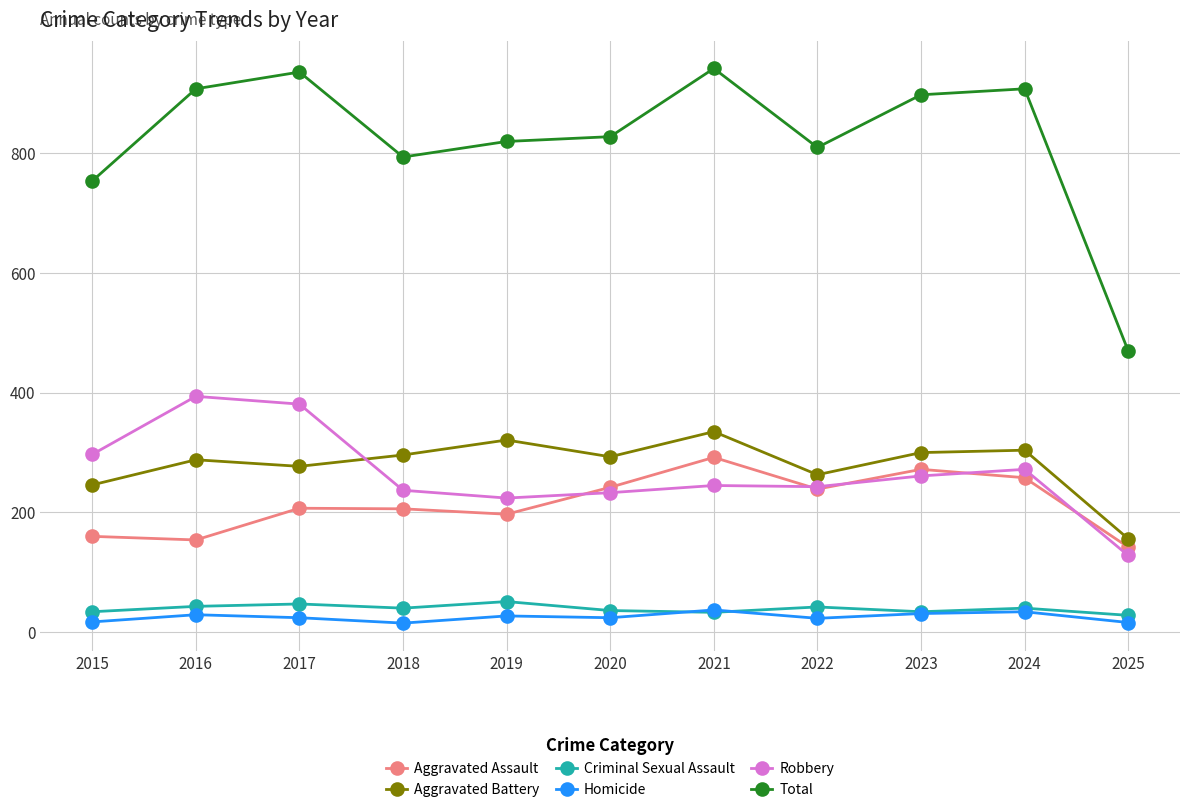

The Robbery series shows 394 at 2016. True or false?

True